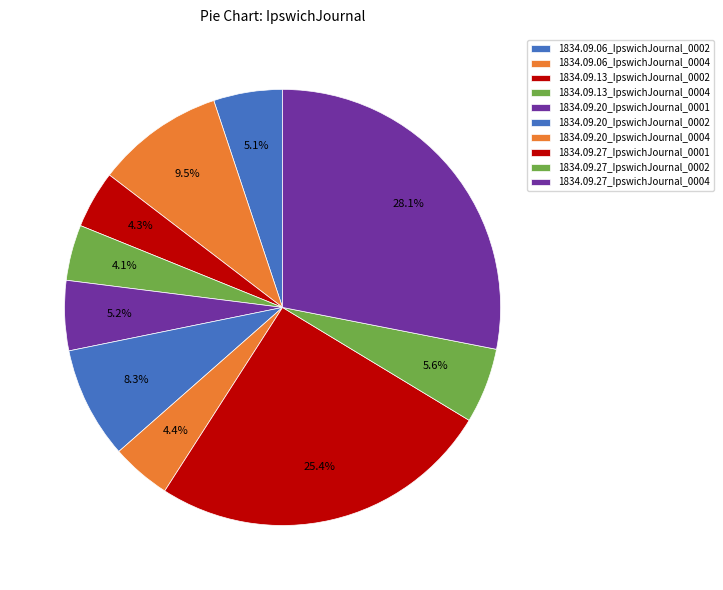

To the nearest percent, what is the combined percentage of 1834.09.13_IpswichJournal_0004 and 1834.09.27_IpswichJournal_0004?

32%